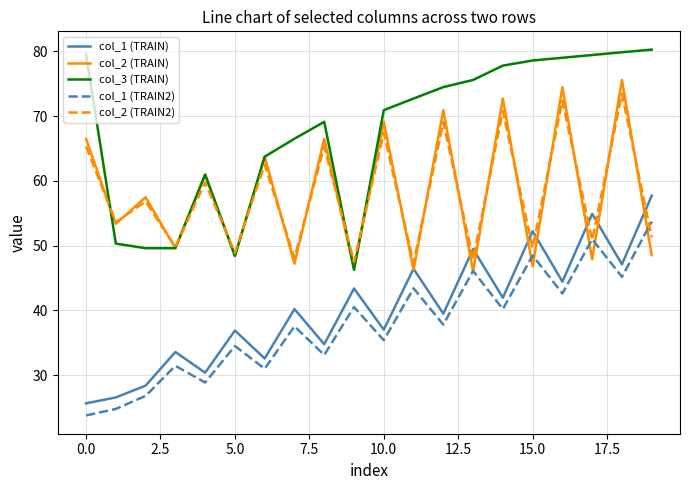

What is the minimum value for col_2 (TRAIN2)?

47.3